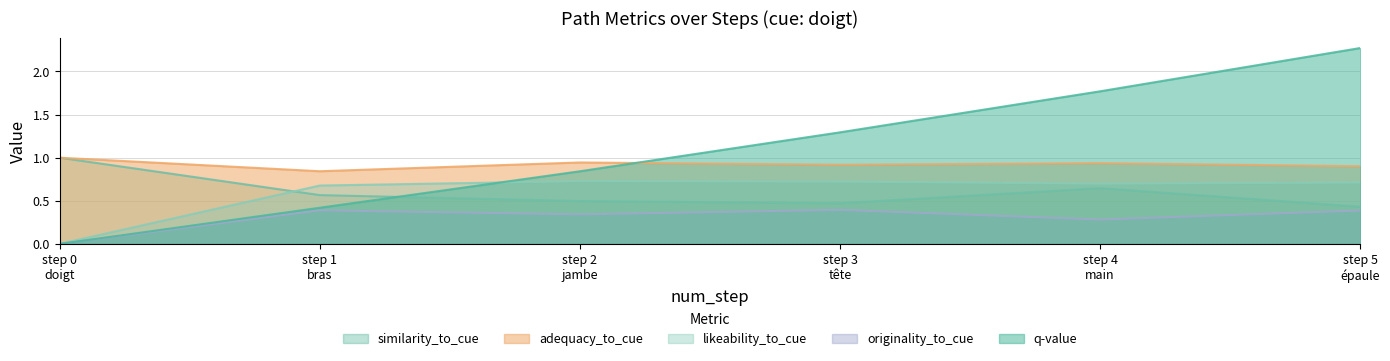

The likeability_to_cue series shows 0.0 at 0. True or false?

True